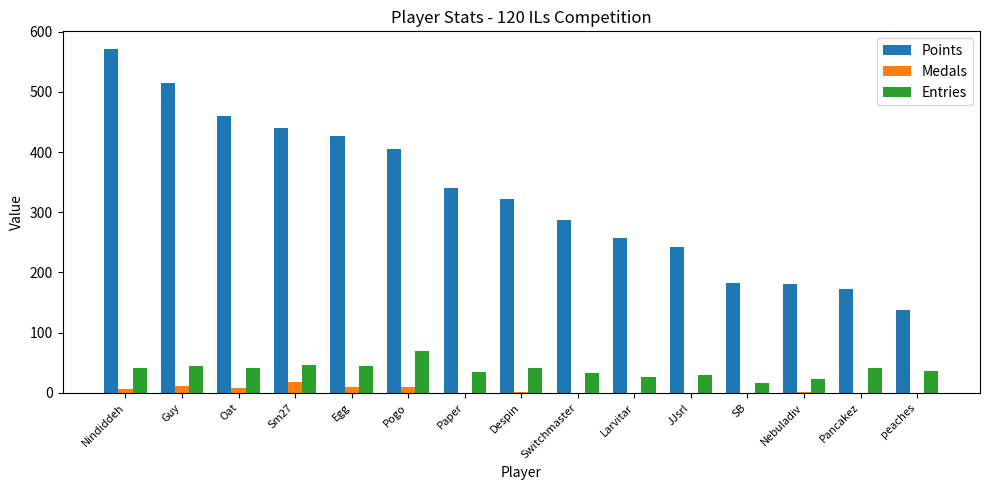

What is the average value of the Medals series?

4